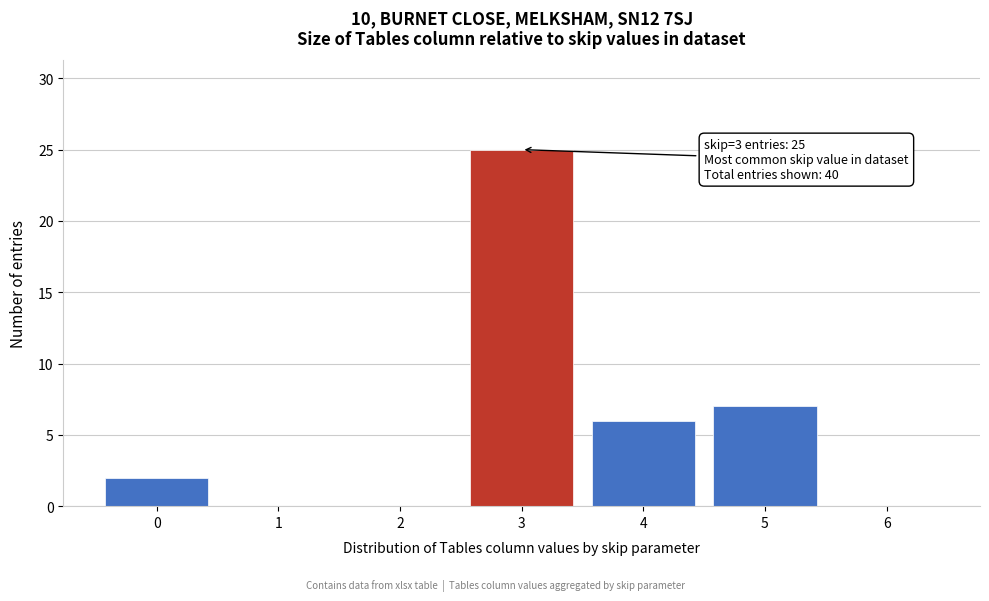

Reading left to right, what are all the values shown in this chart?

0=2	1=0	2=0	3=25	4=6	5=7	6=0